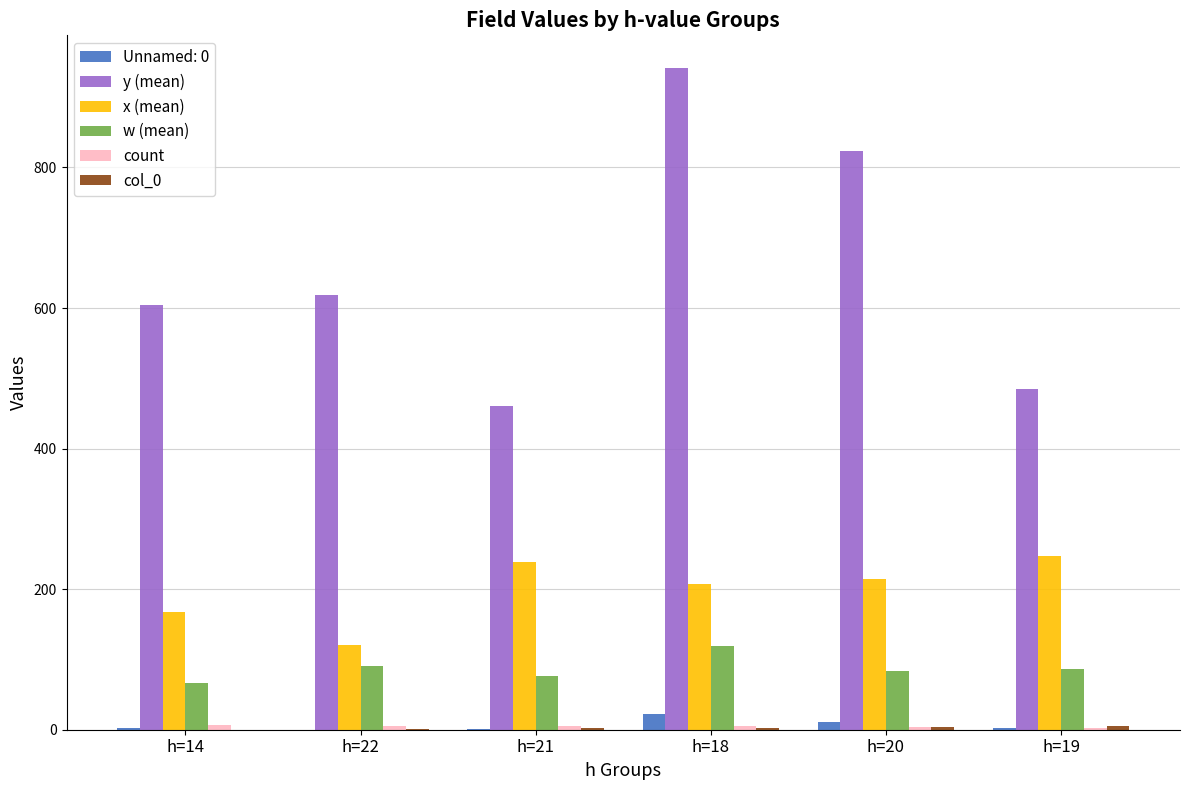

Which category has the highest value across all series?

h=18